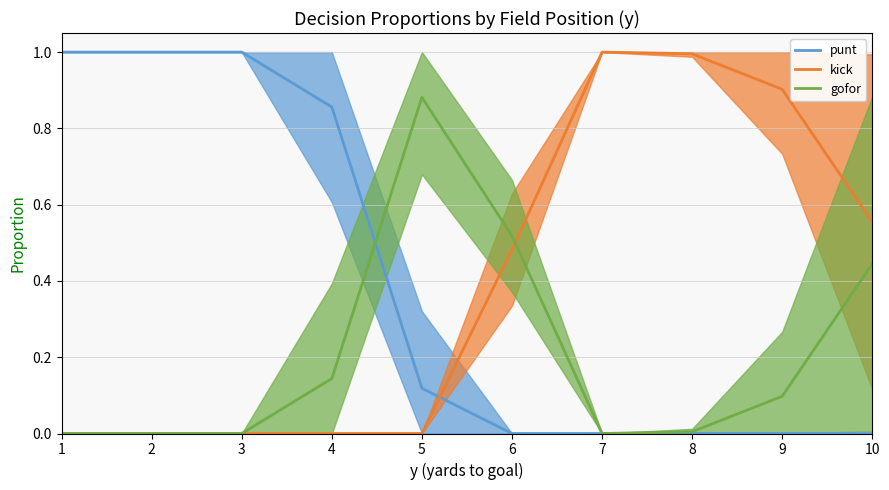

Reading left to right, transcribe all the data shown in this chart.

punt: 1.0	1.0	1.0	0.9	0.1	0.0	0.0	0.0	0.0	0.0
kick: 0.0	0.0	0.0	0.0	0.0	0.5	1.0	1.0	0.9	0.6
gofor: 0.0	0.0	0.0	0.1	0.9	0.5	0.0	0.0	0.1	0.4